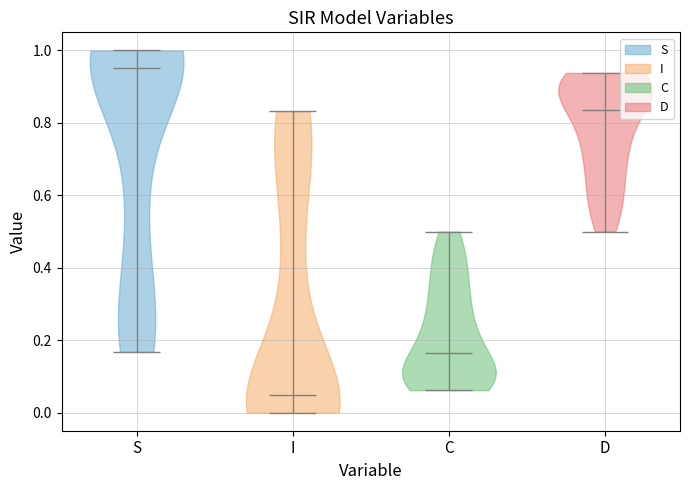

Reading left to right, read every violin against the y-axis: where its median line is, and the lowest and highest points it reaches. The values are not printed on the chart, so give them approximately, as read against the axis.

S: median line 0.96, lowest point 0.16, highest point 1.00
I: median line 0.04, lowest point 0.00, highest point 0.84
C: median line 0.16, lowest point 0.06, highest point 0.50
D: median line 0.84, lowest point 0.50, highest point 0.94